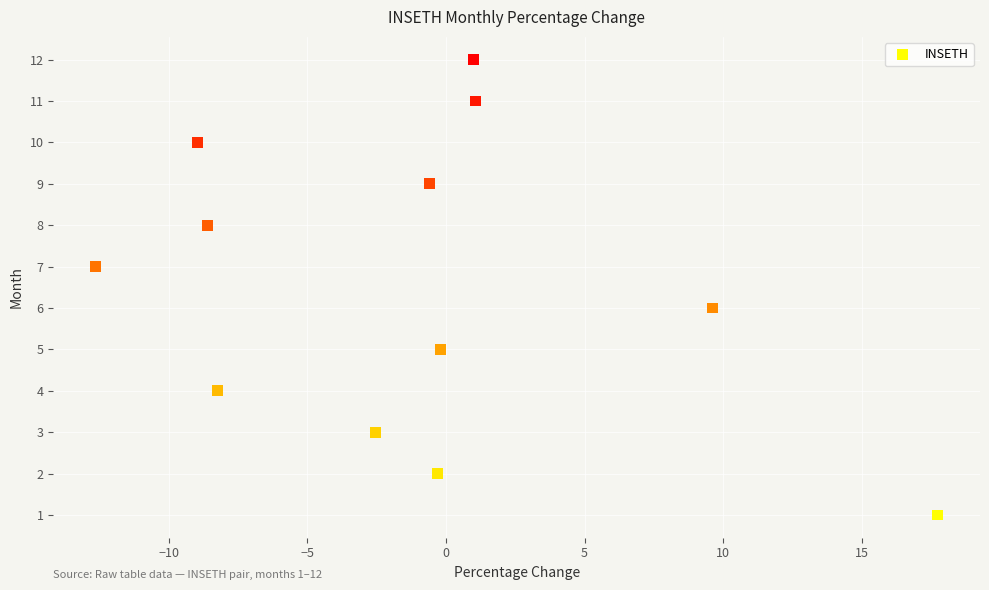

What is the range of Y values (max minus min)?

11